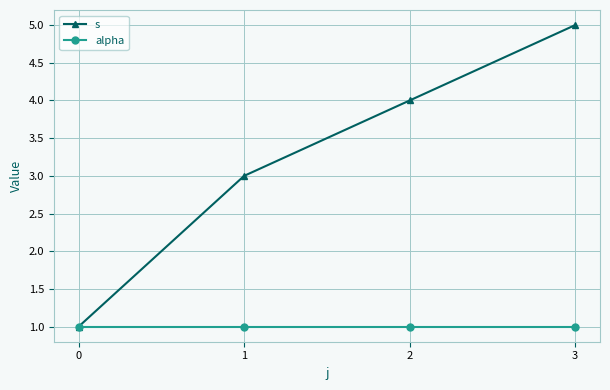

Reading right to left, what are all the values shown in this chart?

s: 3=5	2=4	1=3	0=1
alpha: 3=1	2=1	1=1	0=1